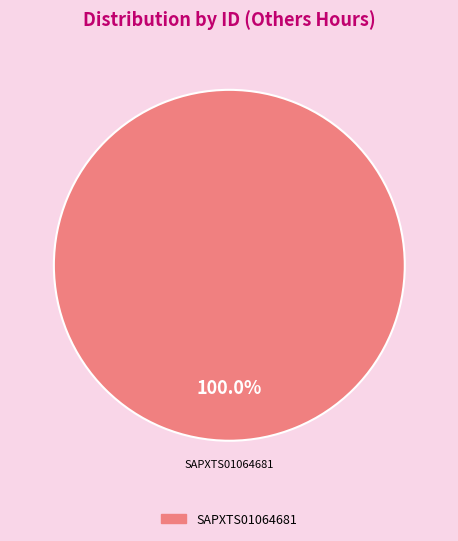

Is there any slice that represents more than half of the pie?

Yes